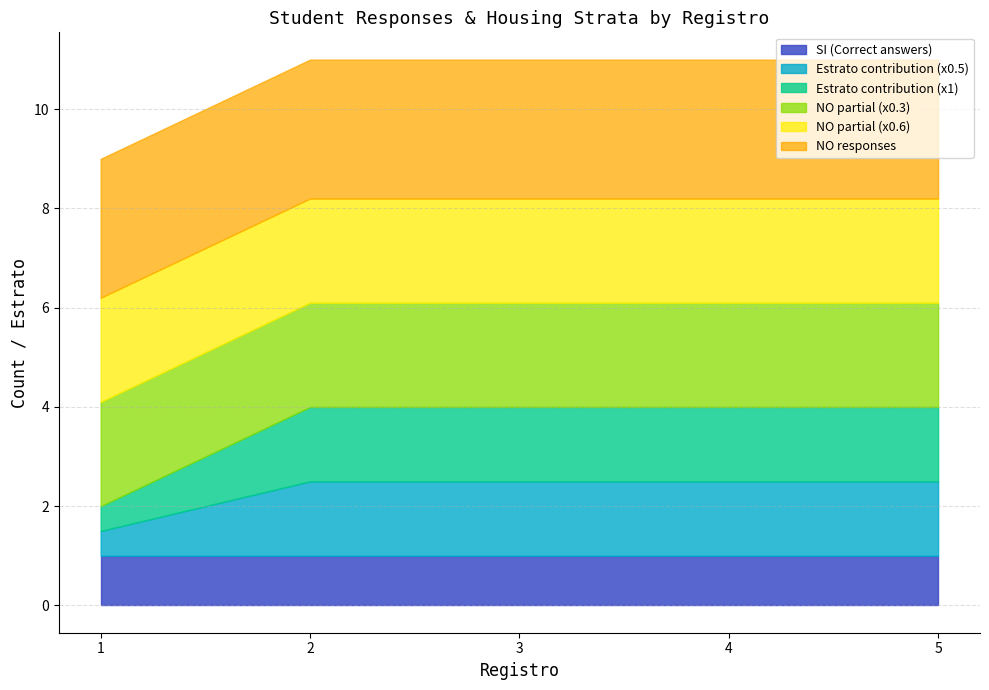

Read the Estrato 1 value at 1.

1